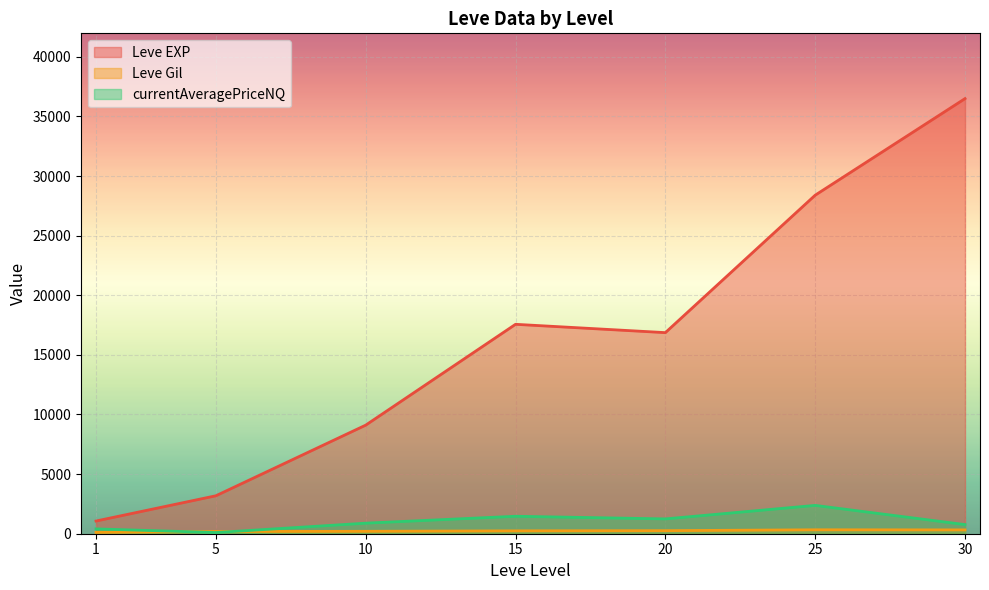

What are all the series names shown in the legend?

Leve EXP, Leve Gil, currentAveragePriceNQ